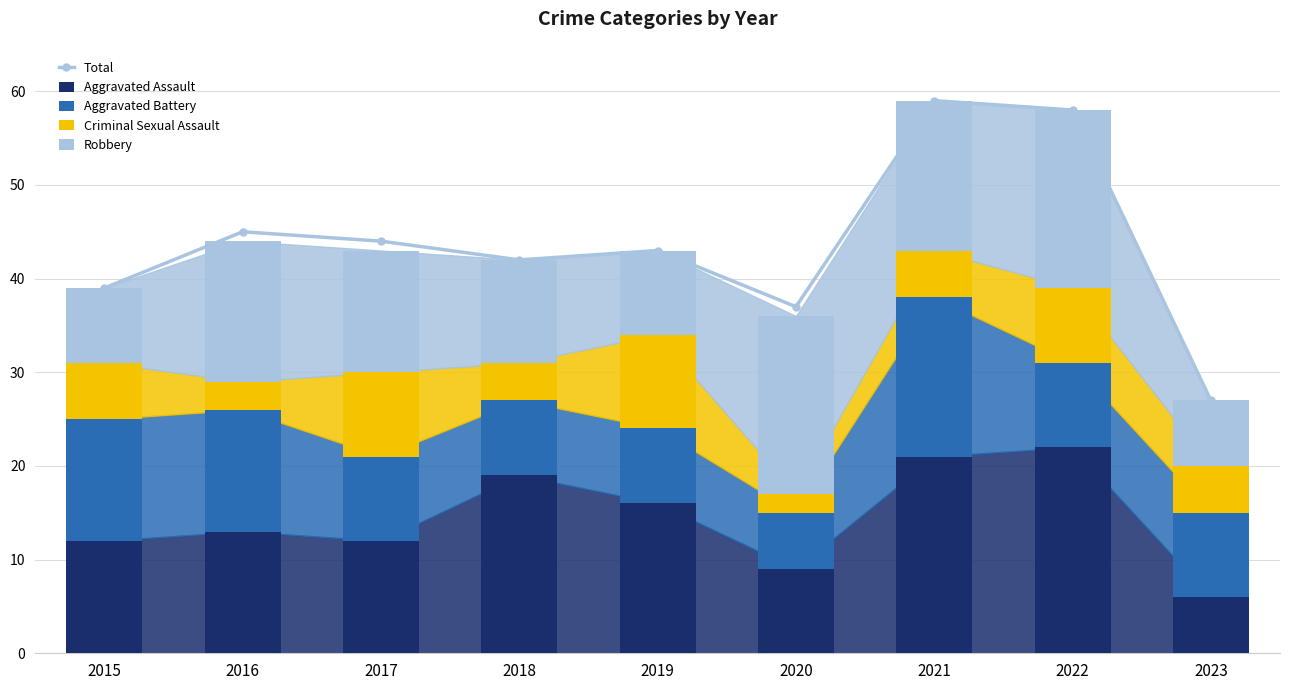

True or false: Robbery has a value of 9 at 2019.

True